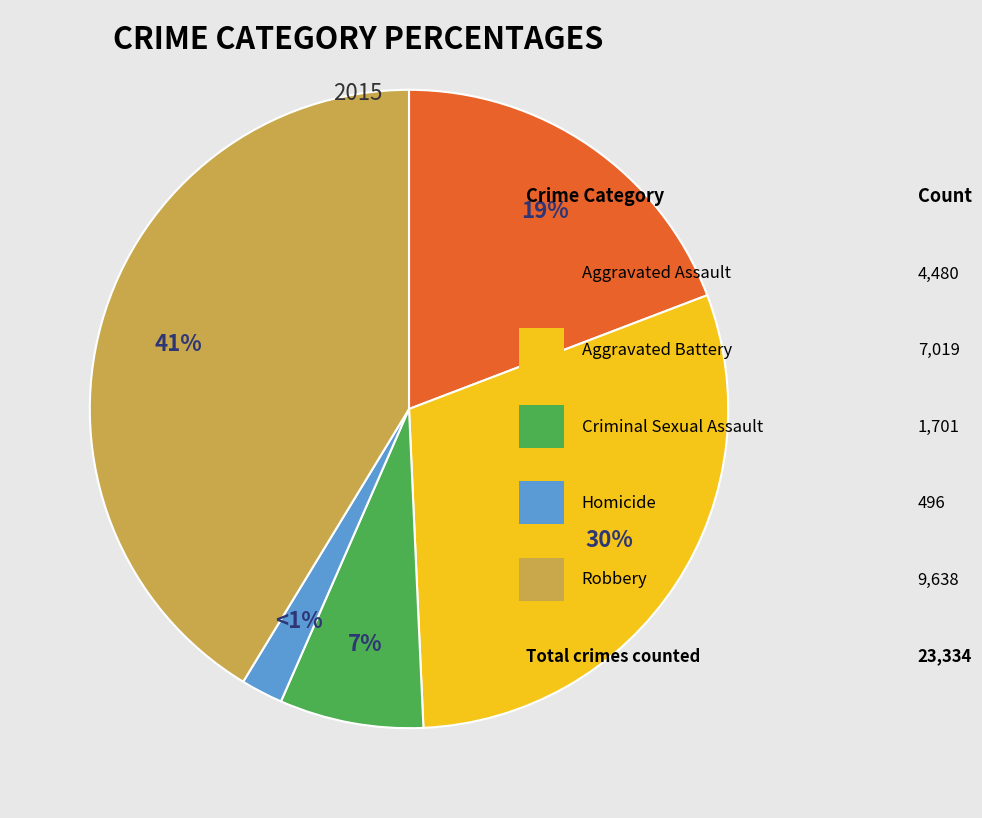

How many slices are in this pie chart?

5